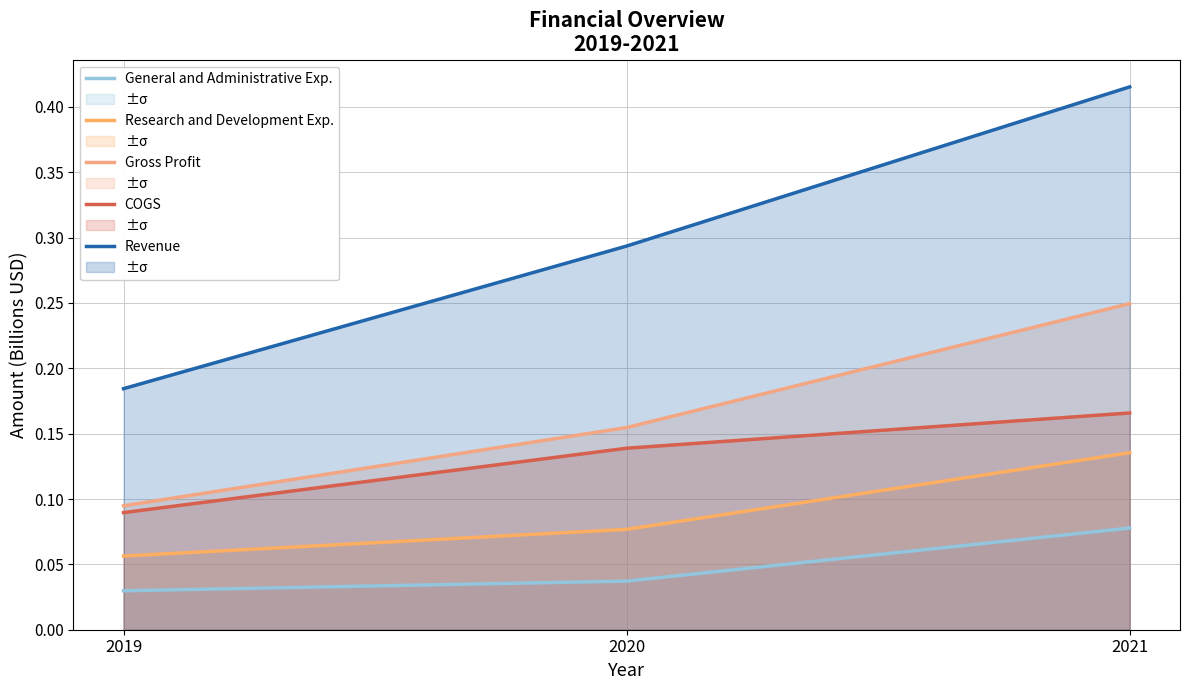

What is the value of the Gross Profit point at the 3rd from the left?

0.2